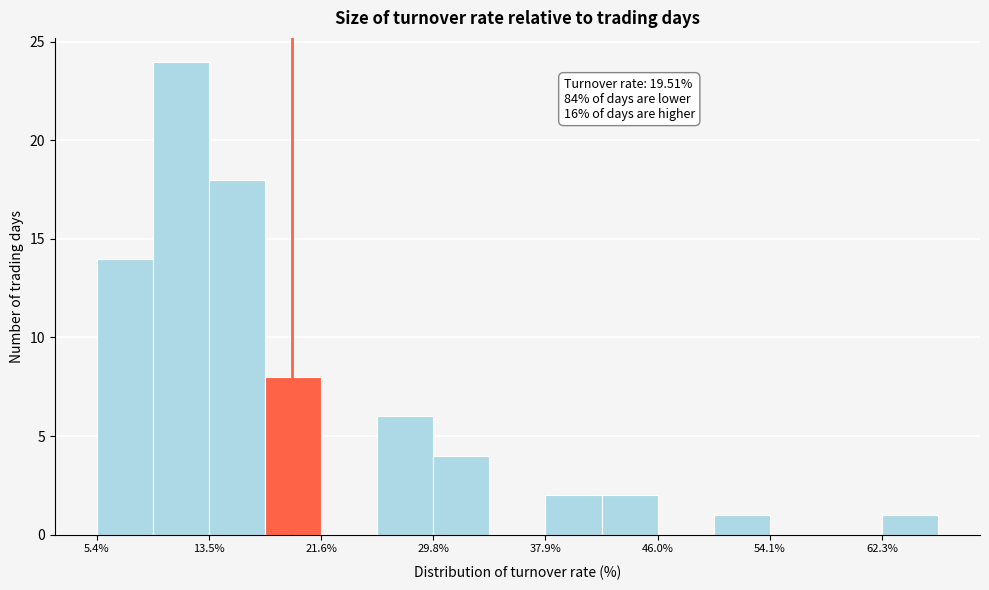

Which range on the x-axis has the tallest bar?

9 to 14